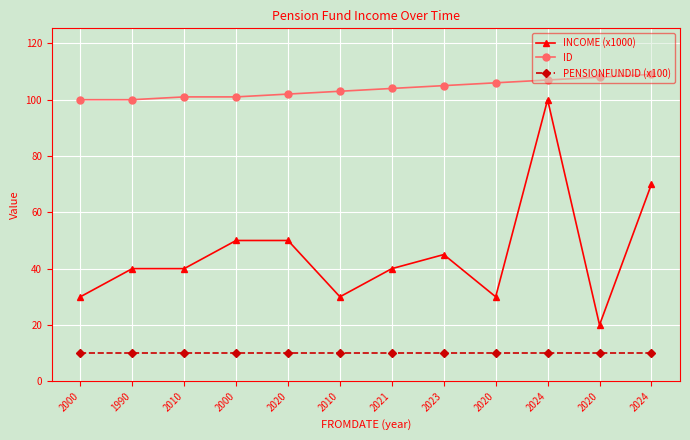

Reading left to right, what are all the values shown in this chart?

INCOME (x1000): 2000=30.0	1990=40.0	2010=40.0	2000=50.0	2020=50.0	2010=30.0	2021=40.0	2023=45.0	2020=30.0	2024=100.0	2020=20.0	2024=70.0
ID: 2000=100.0	1990=100.0	2010=101.0	2000=101.0	2020=102.0	2010=103.0	2021=104.0	2023=105.0	2020=106.0	2024=107.0	2020=108.0	2024=109.0
PENSIONFUNDID (x100): 2000=10.0	1990=10.0	2010=10.0	2000=10.0	2020=10.0	2010=10.0	2021=10.0	2023=10.0	2020=10.0	2024=10.0	2020=10.0	2024=10.0